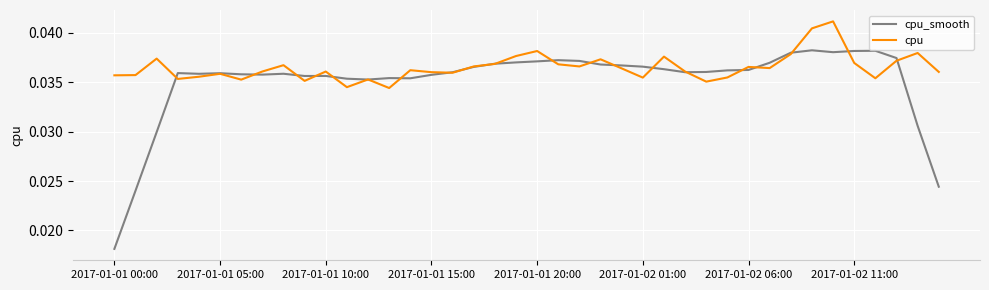

Which series has the largest total across all categories?

cpu